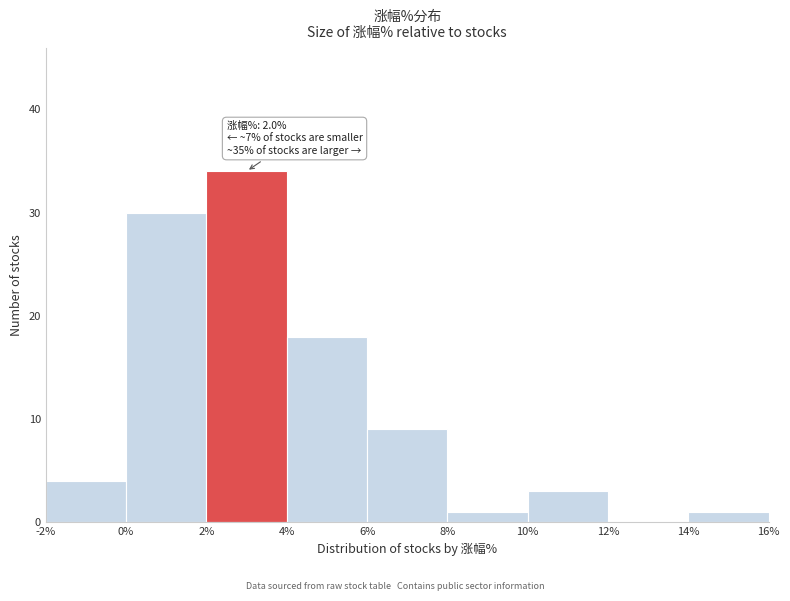

Over which range of the x-axis is the bar tallest?

2% to 4%